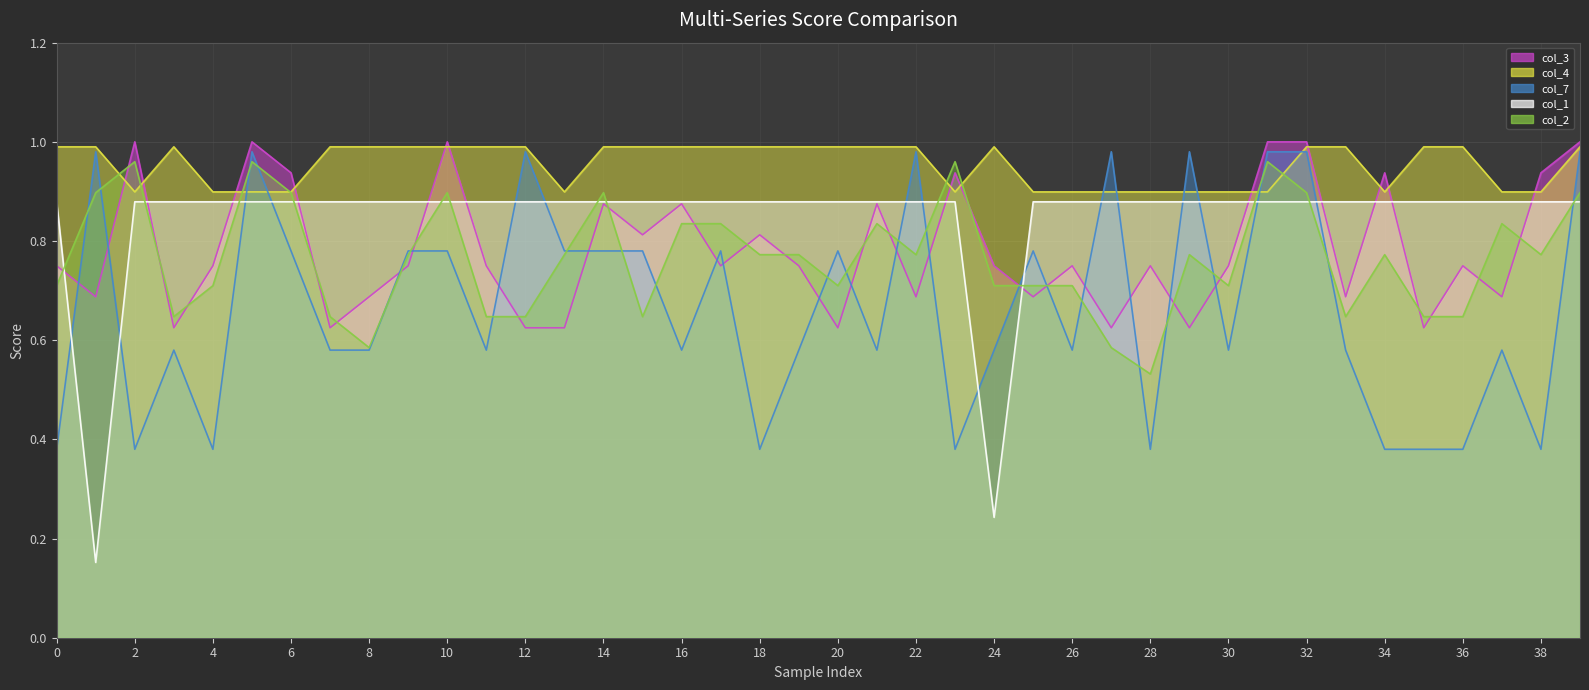

At which category is the sum across all series the highest?

32